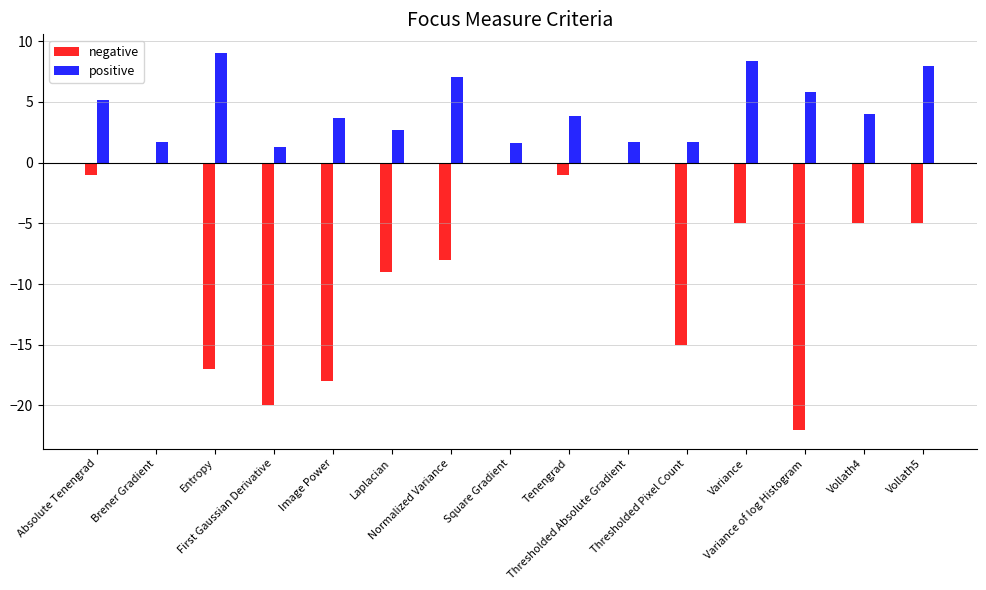

What is the highest value of the positive series?

9.0